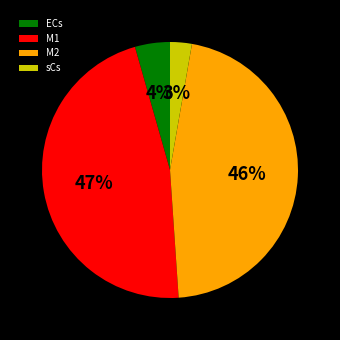

To the nearest percent, what is the average slice percentage?

25%